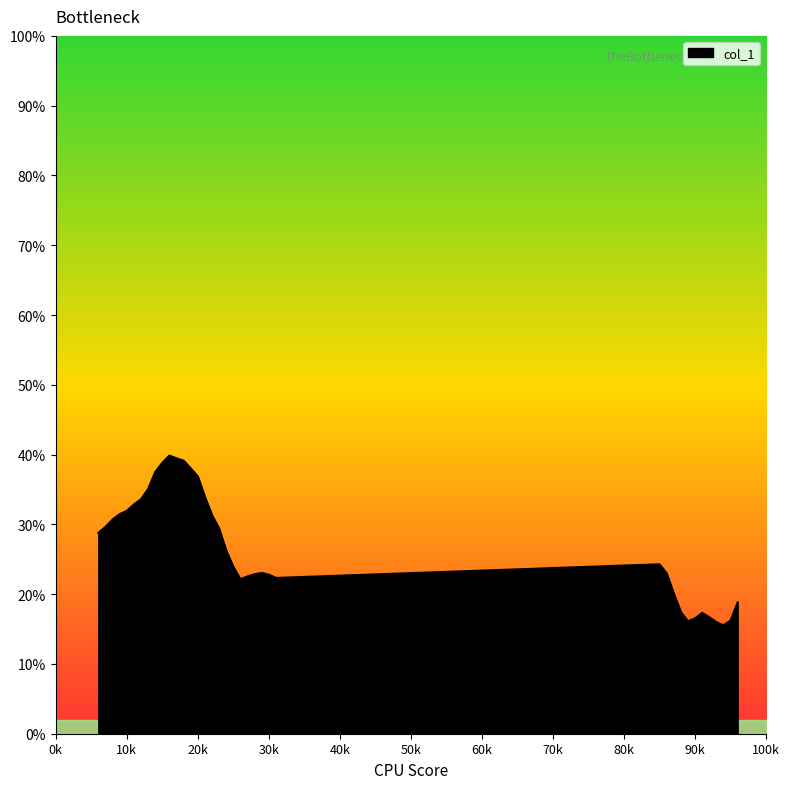

What is the minimum value shown in the chart?

15.5